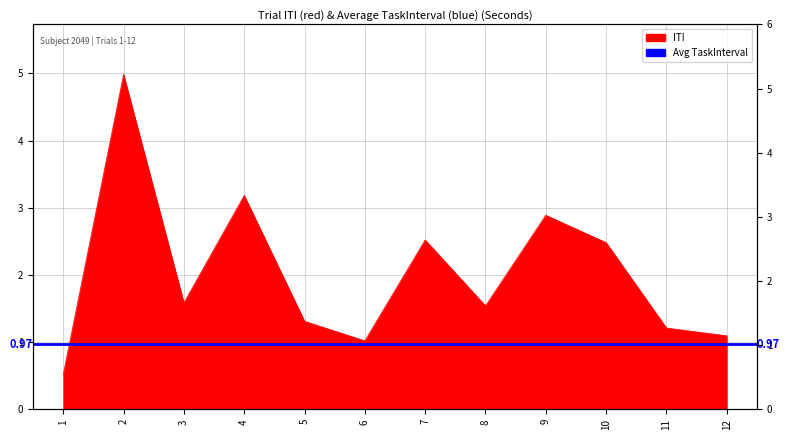

Reading left to right, what are all the values shown in this chart?

1=0.5	2=5.0	3=1.6	4=3.2	5=1.3	6=1.0	7=2.5	8=1.5	9=2.9	10=2.5	11=1.2	12=1.1